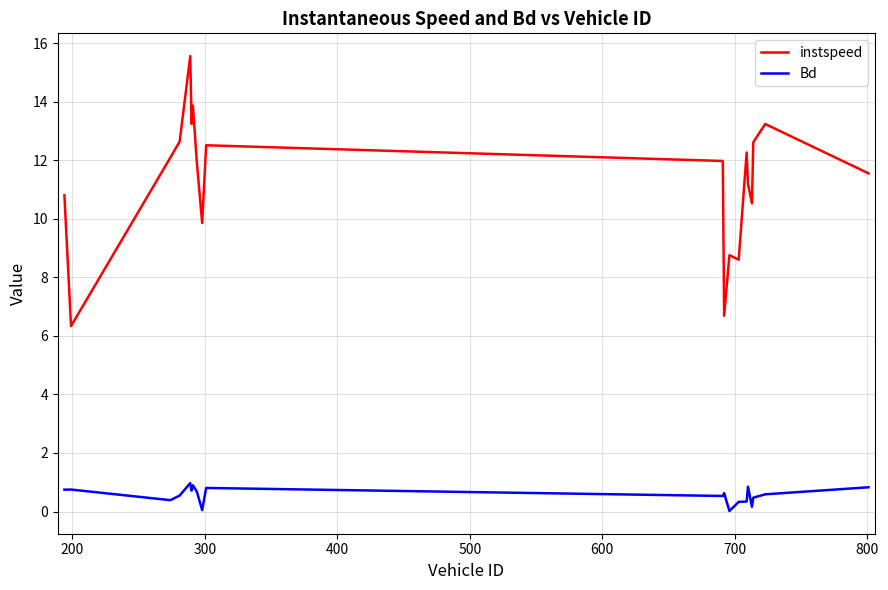

Which series has the largest total across all categories?

instspeed